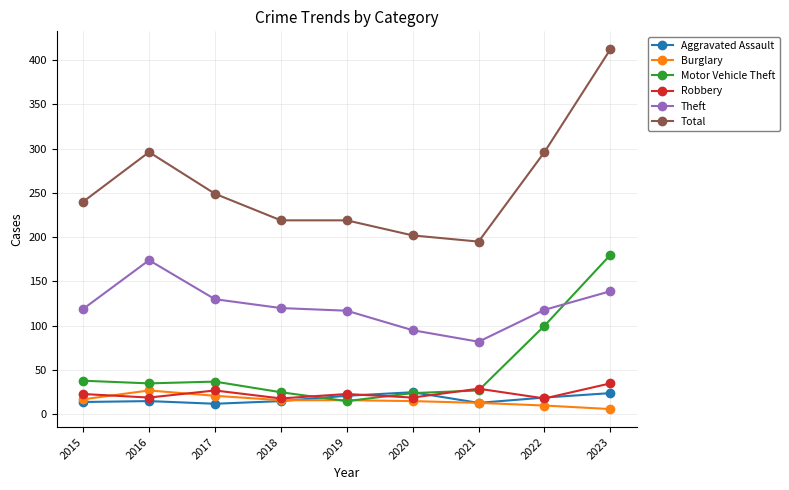

At how many categories does at least one series exceed 346?

1